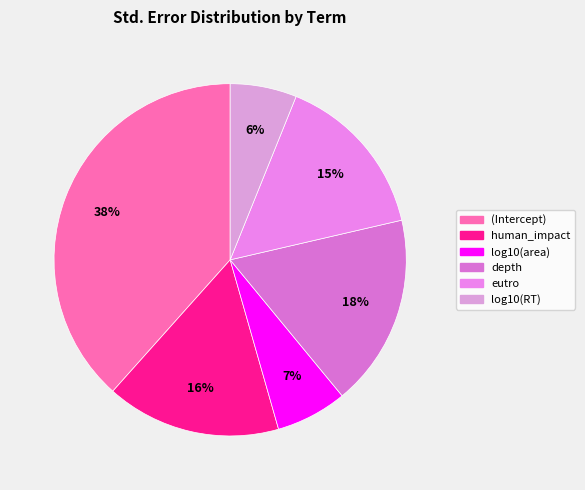

The depth slice represents 4% of the pie. True or false?

False